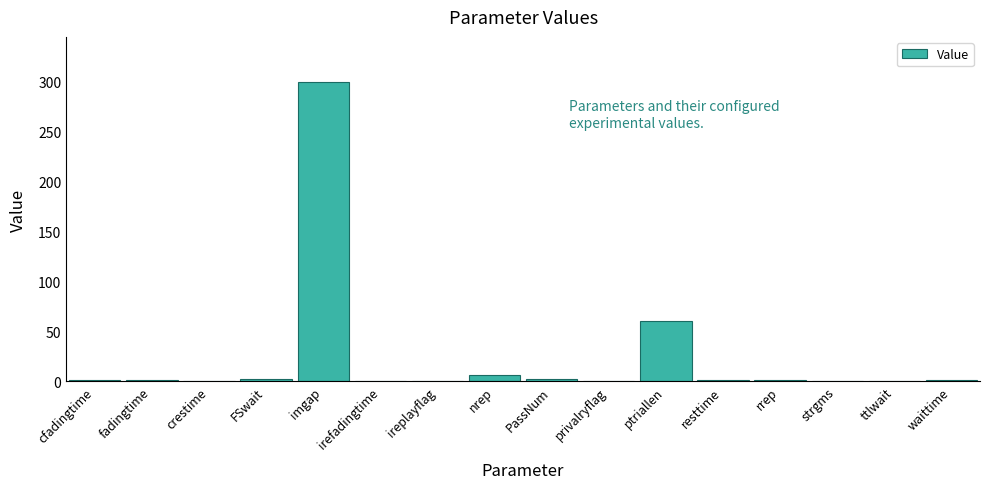

What is the change in value from ireplayflag to ptriallen?

+60.0